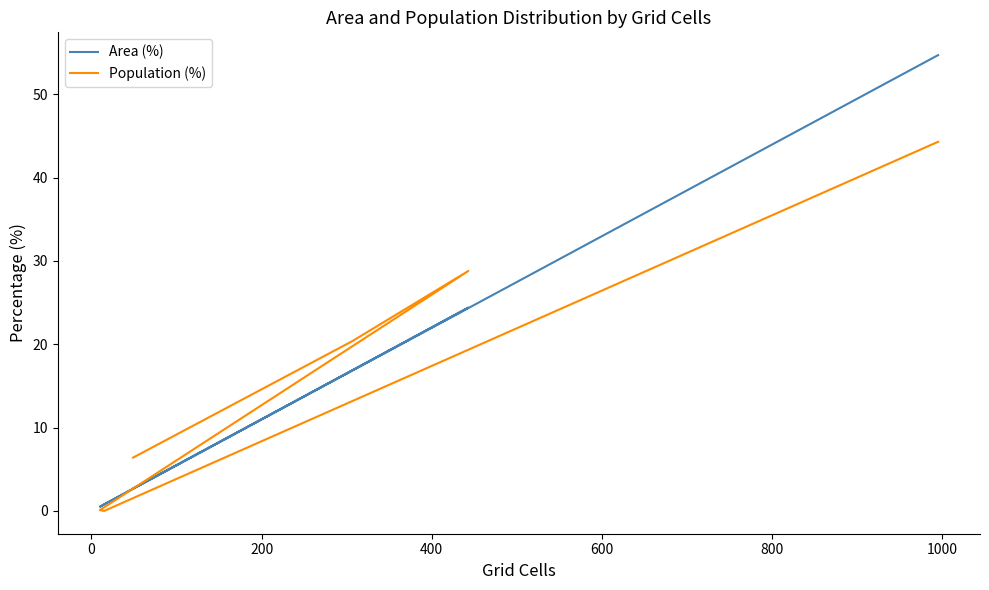

How many data points in Area (%) are less than 16?

3